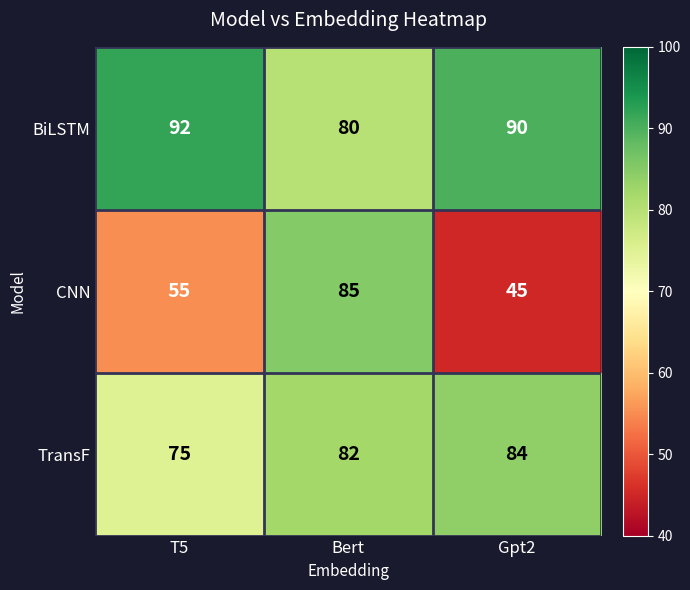

What is the total value across all series at T5?

222